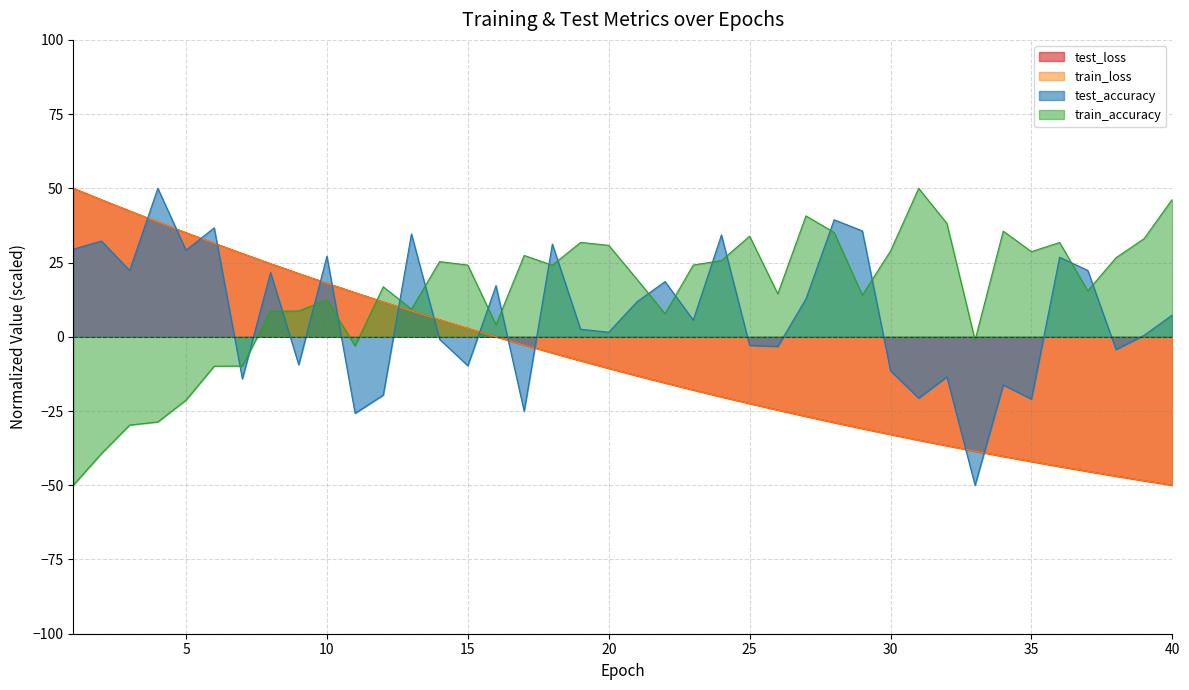

Rank the series by their maximum value, from highest to lowest.

test_loss, test_accuracy, train_accuracy, train_loss